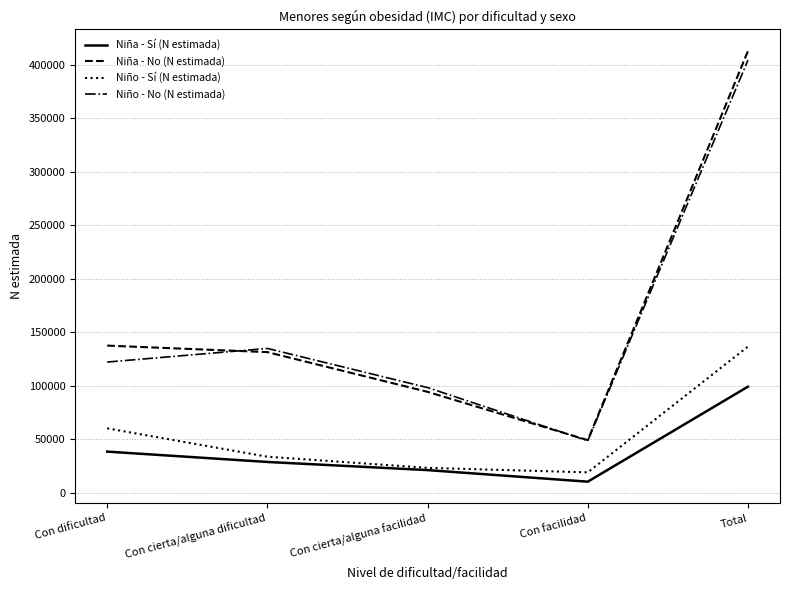

What is the highest value of the Niña - Sí (N estimada) series?

99259